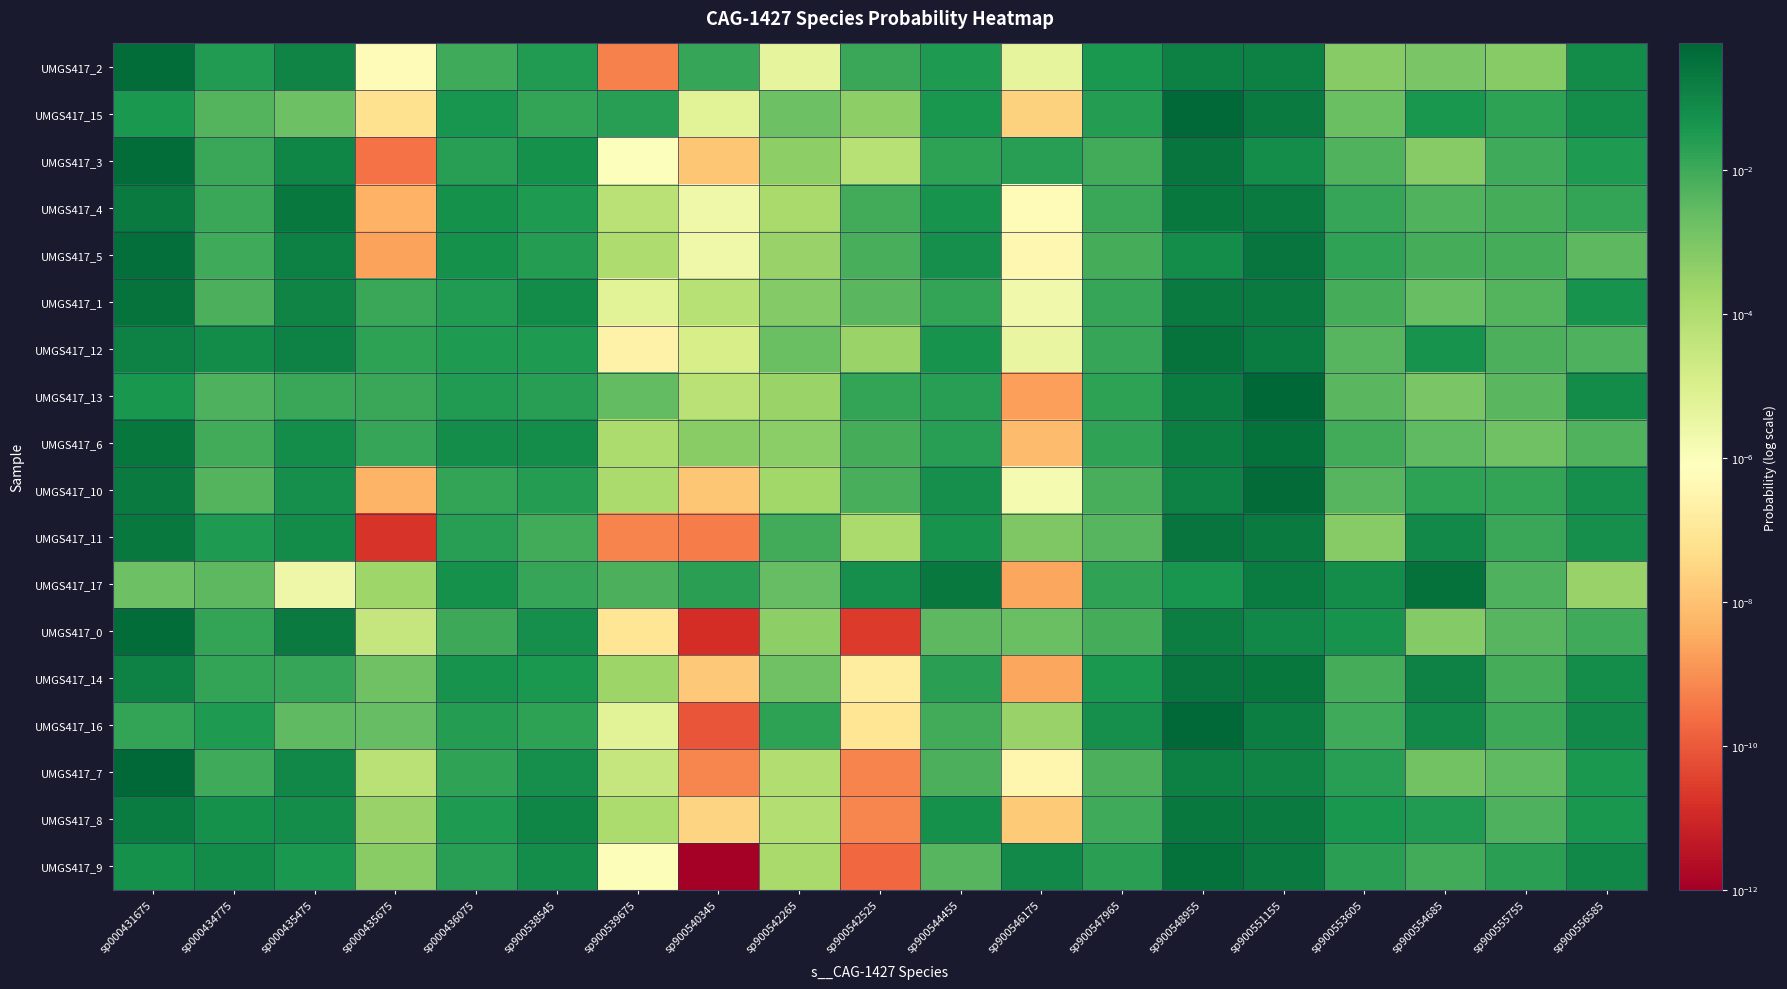

Reading right to left, what are all the values shown in this chart?

UMGS417_2: sp900556585=0.1	sp900555755=0.0	sp900554685=0.0	sp900553605=0.0	sp900551155=0.1	sp900548955=0.1	sp900547965=0.0	sp900546175=0.0	sp900544455=0.0	sp900542525=0.0	sp900542265=0.0	sp900540345=0.0	sp900539675=0.0	sp900538545=0.0	sp000436075=0.0	sp000435675=0.0	sp000435475=0.1	sp000434775=0.0	sp000431675=0.4
UMGS417_15: sp900556585=0.1	sp900555755=0.0	sp900554685=0.0	sp900553605=0.0	sp900551155=0.2	sp900548955=0.5	sp900547965=0.0	sp900546175=0.0	sp900544455=0.0	sp900542525=0.0	sp900542265=0.0	sp900540345=0.0	sp900539675=0.0	sp900538545=0.0	sp000436075=0.0	sp000435675=0.0	sp000435475=0.0	sp000434775=0.0	sp000431675=0.0
UMGS417_3: sp900556585=0.0	sp900555755=0.0	sp900554685=0.0	sp900553605=0.0	sp900551155=0.1	sp900548955=0.3	sp900547965=0.0	sp900546175=0.0	sp900544455=0.0	sp900542525=0.0	sp900542265=0.0	sp900540345=0.0	sp900539675=0.0	sp900538545=0.1	sp000436075=0.0	sp000435675=0.0	sp000435475=0.1	sp000434775=0.0	sp000431675=0.4
UMGS417_4: sp900556585=0.0	sp900555755=0.0	sp900554685=0.0	sp900553605=0.0	sp900551155=0.2	sp900548955=0.2	sp900547965=0.0	sp900546175=0.0	sp900544455=0.0	sp900542525=0.0	sp900542265=0.0	sp900540345=0.0	sp900539675=0.0	sp900538545=0.0	sp000436075=0.1	sp000435675=0.0	sp000435475=0.2	sp000434775=0.0	sp000431675=0.2
UMGS417_5: sp900556585=0.0	sp900555755=0.0	sp900554685=0.0	sp900553605=0.0	sp900551155=0.2	sp900548955=0.1	sp900547965=0.0	sp900546175=0.0	sp900544455=0.1	sp900542525=0.0	sp900542265=0.0	sp900540345=0.0	sp900539675=0.0	sp900538545=0.0	sp000436075=0.1	sp000435675=0.0	sp000435475=0.1	sp000434775=0.0	sp000431675=0.3
UMGS417_1: sp900556585=0.0	sp900555755=0.0	sp900554685=0.0	sp900553605=0.0	sp900551155=0.2	sp900548955=0.2	sp900547965=0.0	sp900546175=0.0	sp900544455=0.0	sp900542525=0.0	sp900542265=0.0	sp900540345=0.0	sp900539675=0.0	sp900538545=0.1	sp000436075=0.0	sp000435675=0.0	sp000435475=0.1	sp000434775=0.0	sp000431675=0.3
UMGS417_12: sp900556585=0.0	sp900555755=0.0	sp900554685=0.0	sp900553605=0.0	sp900551155=0.2	sp900548955=0.3	sp900547965=0.0	sp900546175=0.0	sp900544455=0.0	sp900542525=0.0	sp900542265=0.0	sp900540345=0.0	sp900539675=0.0	sp900538545=0.0	sp000436075=0.0	sp000435675=0.0	sp000435475=0.1	sp000434775=0.1	sp000431675=0.1
UMGS417_13: sp900556585=0.1	sp900555755=0.0	sp900554685=0.0	sp900553605=0.0	sp900551155=0.6	sp900548955=0.2	sp900547965=0.0	sp900546175=0.0	sp900544455=0.0	sp900542525=0.0	sp900542265=0.0	sp900540345=0.0	sp900539675=0.0	sp900538545=0.0	sp000436075=0.0	sp000435675=0.0	sp000435475=0.0	sp000434775=0.0	sp000431675=0.0
UMGS417_6: sp900556585=0.0	sp900555755=0.0	sp900554685=0.0	sp900553605=0.0	sp900551155=0.3	sp900548955=0.2	sp900547965=0.0	sp900546175=0.0	sp900544455=0.0	sp900542525=0.0	sp900542265=0.0	sp900540345=0.0	sp900539675=0.0	sp900538545=0.1	sp000436075=0.1	sp000435675=0.0	sp000435475=0.1	sp000434775=0.0	sp000431675=0.2
UMGS417_10: sp900556585=0.1	sp900555755=0.0	sp900554685=0.0	sp900553605=0.0	sp900551155=0.4	sp900548955=0.1	sp900547965=0.0	sp900546175=0.0	sp900544455=0.1	sp900542525=0.0	sp900542265=0.0	sp900540345=0.0	sp900539675=0.0	sp900538545=0.0	sp000436075=0.0	sp000435675=0.0	sp000435475=0.1	sp000434775=0.0	sp000431675=0.2
UMGS417_11: sp900556585=0.1	sp900555755=0.0	sp900554685=0.1	sp900553605=0.0	sp900551155=0.2	sp900548955=0.3	sp900547965=0.0	sp900546175=0.0	sp900544455=0.0	sp900542525=0.0	sp900542265=0.0	sp900540345=0.0	sp900539675=0.0	sp900538545=0.0	sp000436075=0.0	sp000435675=0.0	sp000435475=0.1	sp000434775=0.0	sp000431675=0.2
UMGS417_17: sp900556585=0.0	sp900555755=0.0	sp900554685=0.3	sp900553605=0.1	sp900551155=0.2	sp900548955=0.0	sp900547965=0.0	sp900546175=0.0	sp900544455=0.2	sp900542525=0.1	sp900542265=0.0	sp900540345=0.0	sp900539675=0.0	sp900538545=0.0	sp000436075=0.1	sp000435675=0.0	sp000435475=0.0	sp000434775=0.0	sp000431675=0.0
UMGS417_0: sp900556585=0.0	sp900555755=0.0	sp900554685=0.0	sp900553605=0.0	sp900551155=0.1	sp900548955=0.1	sp900547965=0.0	sp900546175=0.0	sp900544455=0.0	sp900542525=0.0	sp900542265=0.0	sp900540345=0.0	sp900539675=0.0	sp900538545=0.1	sp000436075=0.0	sp000435675=0.0	sp000435475=0.2	sp000434775=0.0	sp000431675=0.4
UMGS417_14: sp900556585=0.1	sp900555755=0.0	sp900554685=0.1	sp900553605=0.0	sp900551155=0.2	sp900548955=0.3	sp900547965=0.0	sp900546175=0.0	sp900544455=0.0	sp900542525=0.0	sp900542265=0.0	sp900540345=0.0	sp900539675=0.0	sp900538545=0.0	sp000436075=0.0	sp000435675=0.0	sp000435475=0.0	sp000434775=0.0	sp000431675=0.1
UMGS417_16: sp900556585=0.1	sp900555755=0.0	sp900554685=0.1	sp900553605=0.0	sp900551155=0.2	sp900548955=0.5	sp900547965=0.1	sp900546175=0.0	sp900544455=0.0	sp900542525=0.0	sp900542265=0.0	sp900540345=0.0	sp900539675=0.0	sp900538545=0.0	sp000436075=0.0	sp000435675=0.0	sp000435475=0.0	sp000434775=0.0	sp000431675=0.0
UMGS417_7: sp900556585=0.0	sp900555755=0.0	sp900554685=0.0	sp900553605=0.0	sp900551155=0.1	sp900548955=0.1	sp900547965=0.0	sp900546175=0.0	sp900544455=0.0	sp900542525=0.0	sp900542265=0.0	sp900540345=0.0	sp900539675=0.0	sp900538545=0.1	sp000436075=0.0	sp000435675=0.0	sp000435475=0.1	sp000434775=0.0	sp000431675=0.5
UMGS417_8: sp900556585=0.0	sp900555755=0.0	sp900554685=0.0	sp900553605=0.0	sp900551155=0.2	sp900548955=0.2	sp900547965=0.0	sp900546175=0.0	sp900544455=0.1	sp900542525=0.0	sp900542265=0.0	sp900540345=0.0	sp900539675=0.0	sp900538545=0.1	sp000436075=0.0	sp000435675=0.0	sp000435475=0.1	sp000434775=0.1	sp000431675=0.2
UMGS417_9: sp900556585=0.1	sp900555755=0.0	sp900554685=0.0	sp900553605=0.0	sp900551155=0.2	sp900548955=0.3	sp900547965=0.0	sp900546175=0.1	sp900544455=0.0	sp900542525=0.0	sp900542265=0.0	sp900540345=0.0	sp900539675=0.0	sp900538545=0.1	sp000436075=0.0	sp000435675=0.0	sp000435475=0.0	sp000434775=0.1	sp000431675=0.1